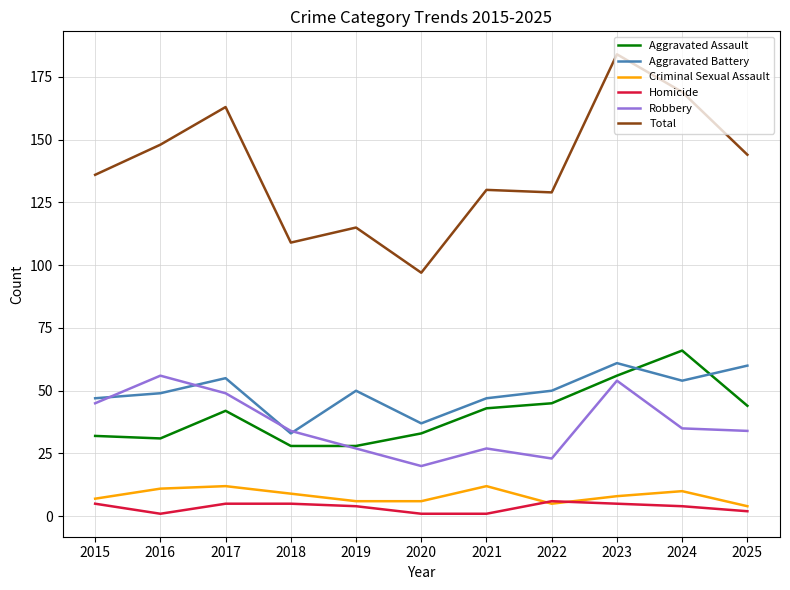

True or false: Aggravated Battery and Homicide intersect in this chart.

False